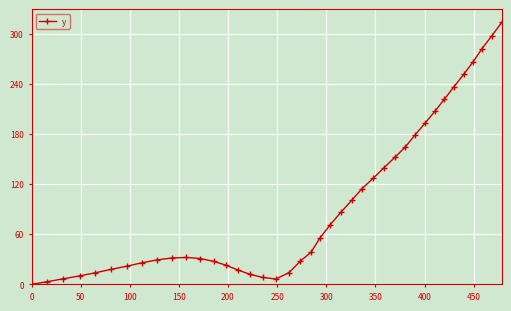

What is the average value?

96.6